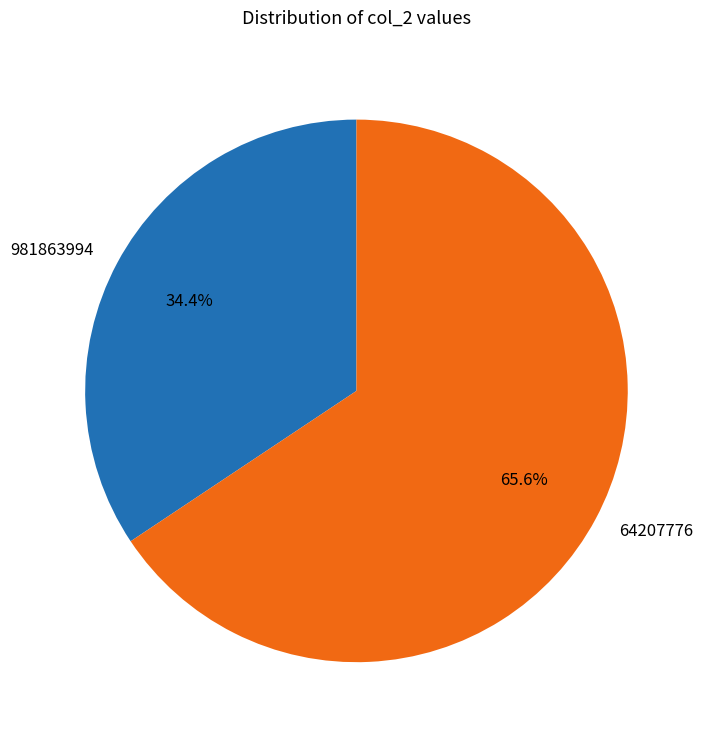

What is the total percentage of 981863994 and 64207776?

100.0%